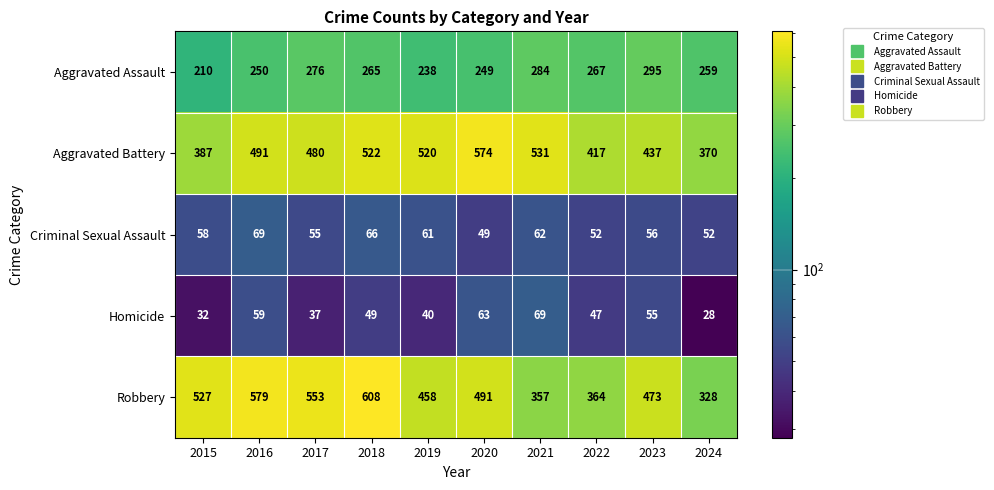

How many data points in Aggravated Assault are less than 265?

5